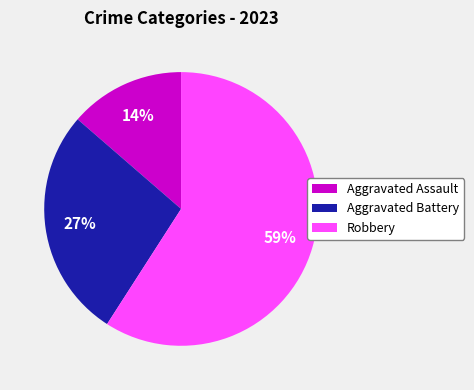

What percentage is the Robbery slice, to the nearest percent?

59%